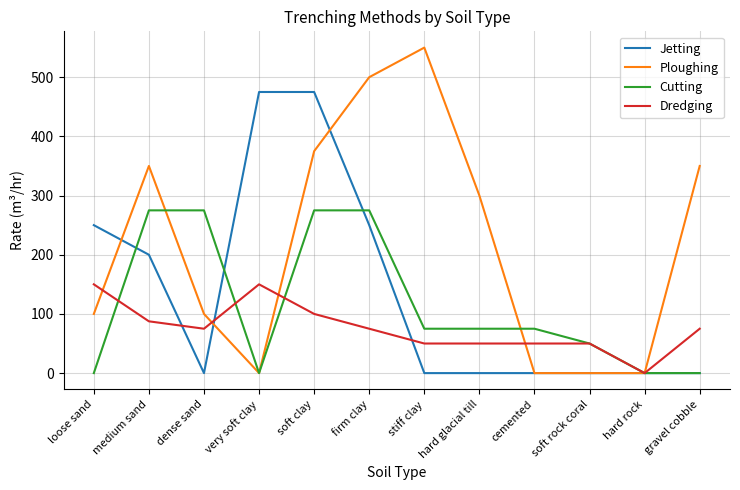

Is this an area chart (filled region under the line)?

No